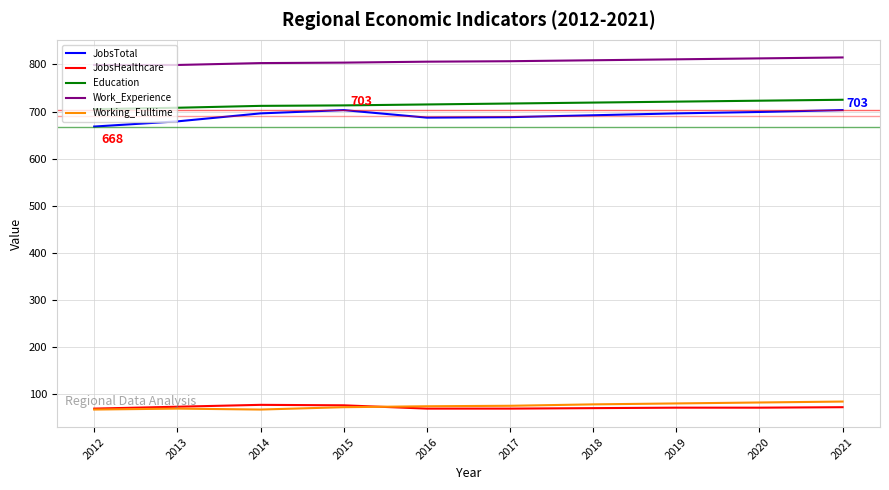

Count the number of categories in the chart.

10